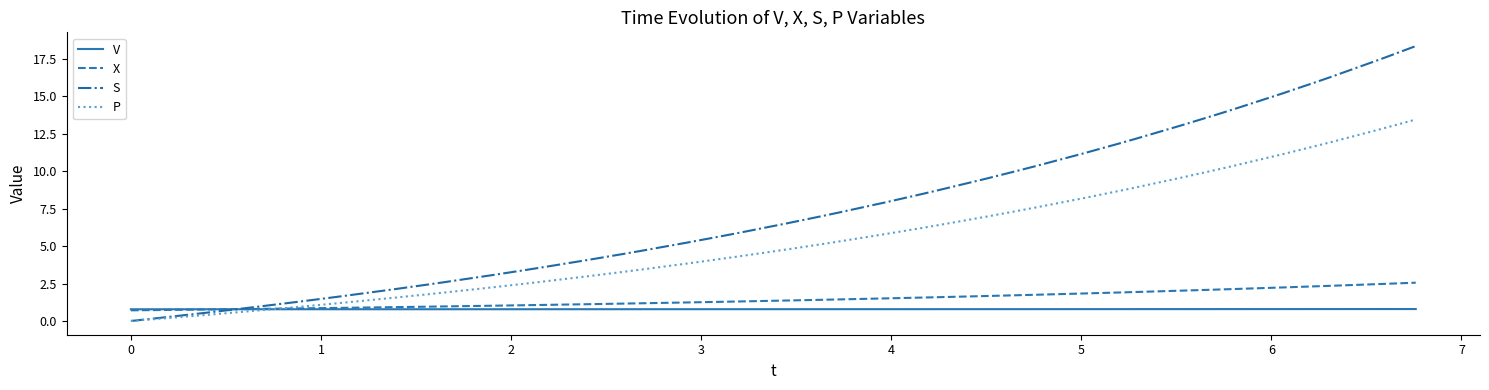

Rank the series by their maximum value, from lowest to highest.

V, X, P, S